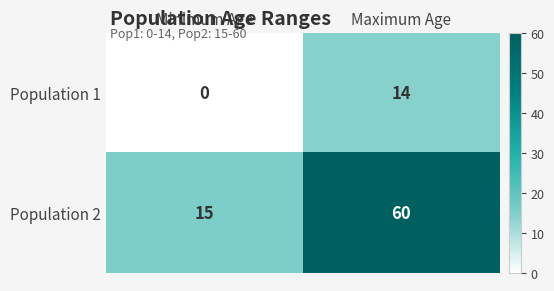

At which label is Population 1 closest to 7?

Minimum Age